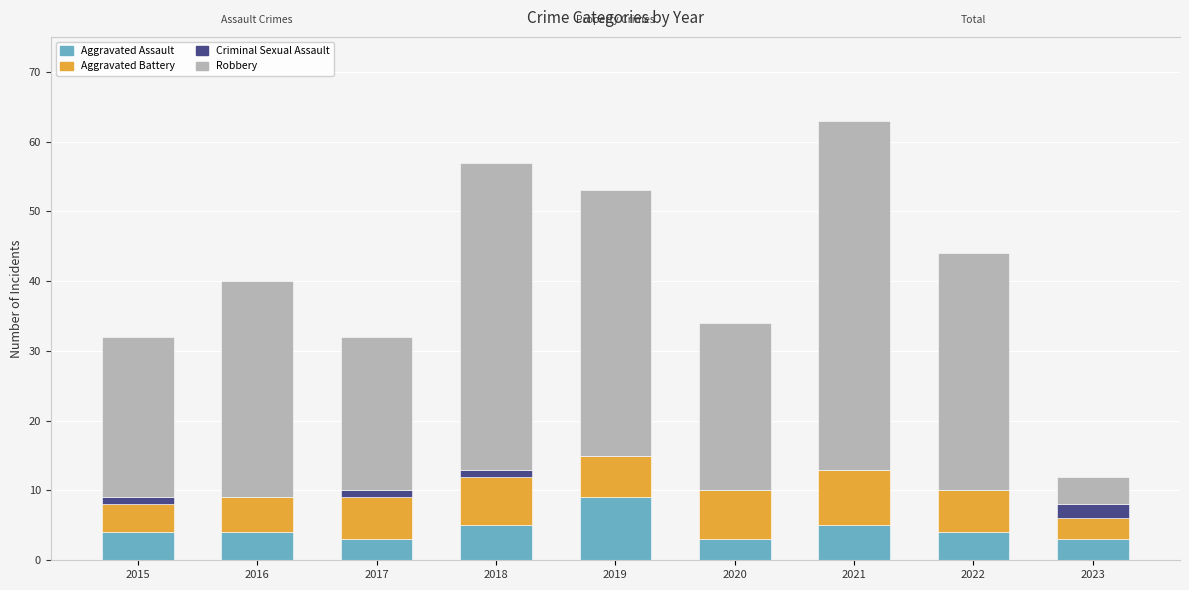

What is the maximum value for Robbery?

50